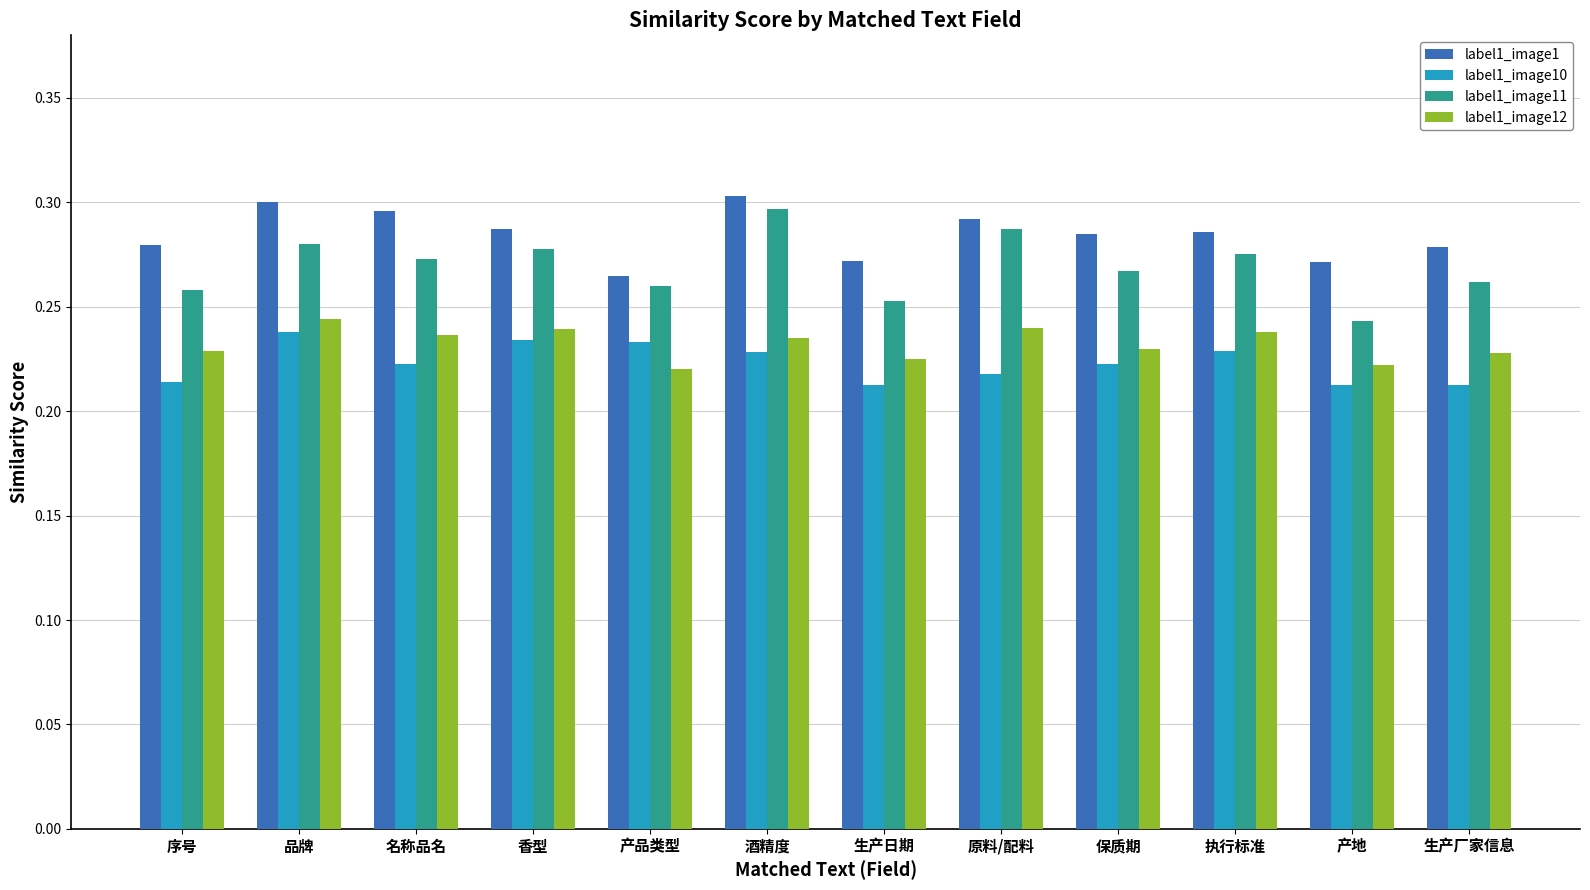

Count the label1_image1 values in the range 0 to 1.

12